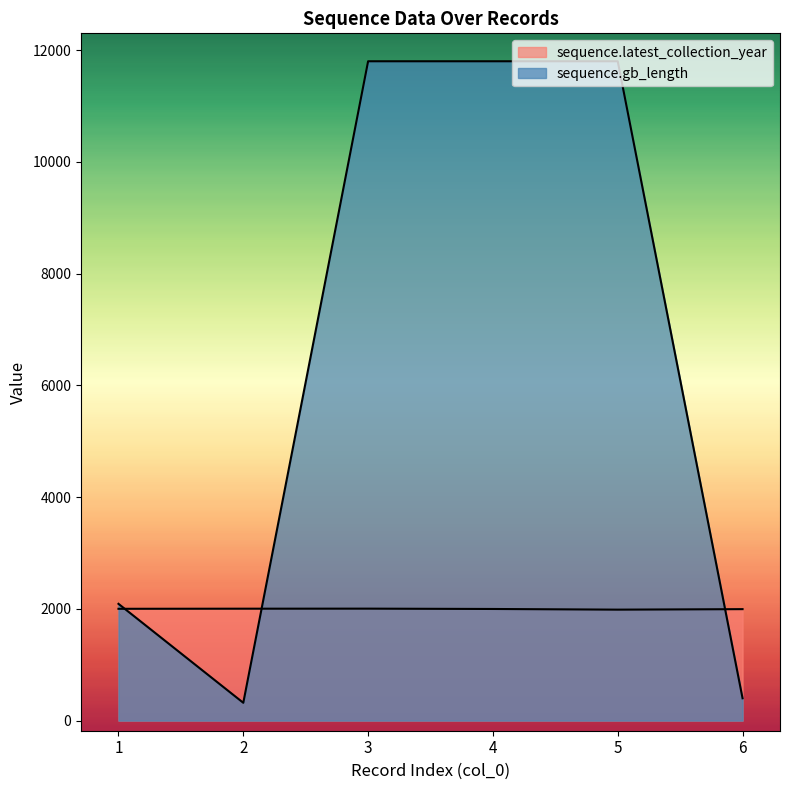

The sequence.latest_collection_year series shows 2004 at 3. True or false?

True